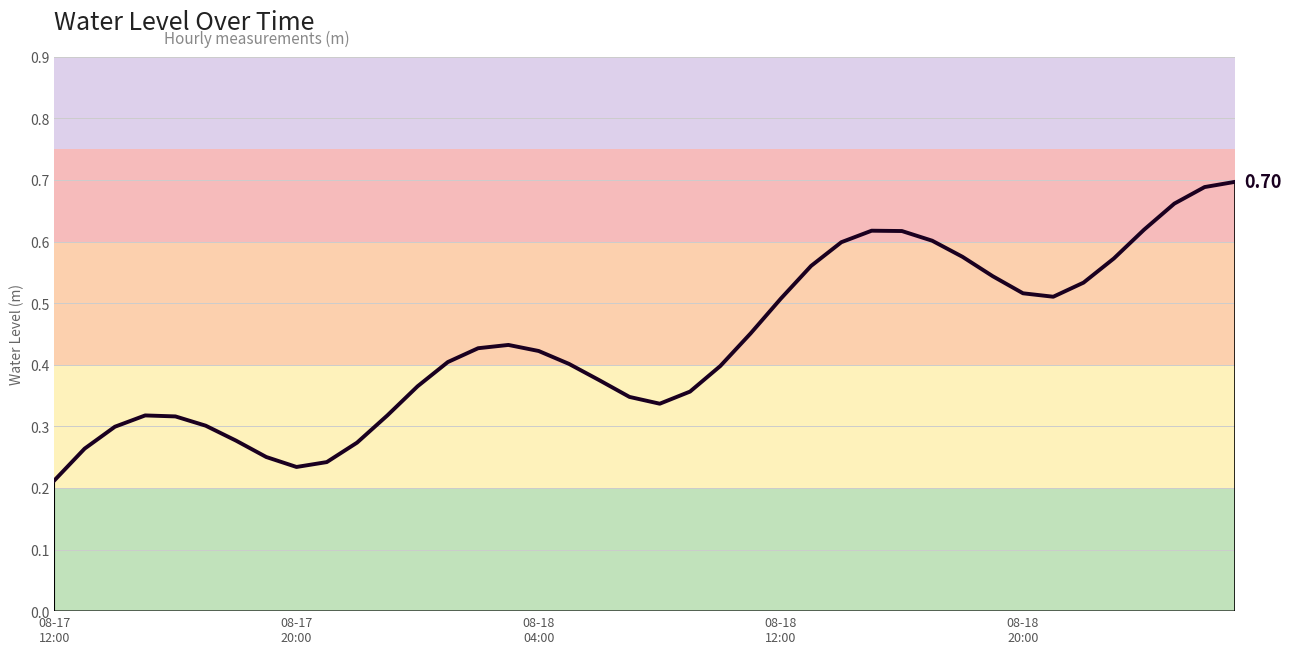

Is this an area chart (filled region under the line)?

Yes